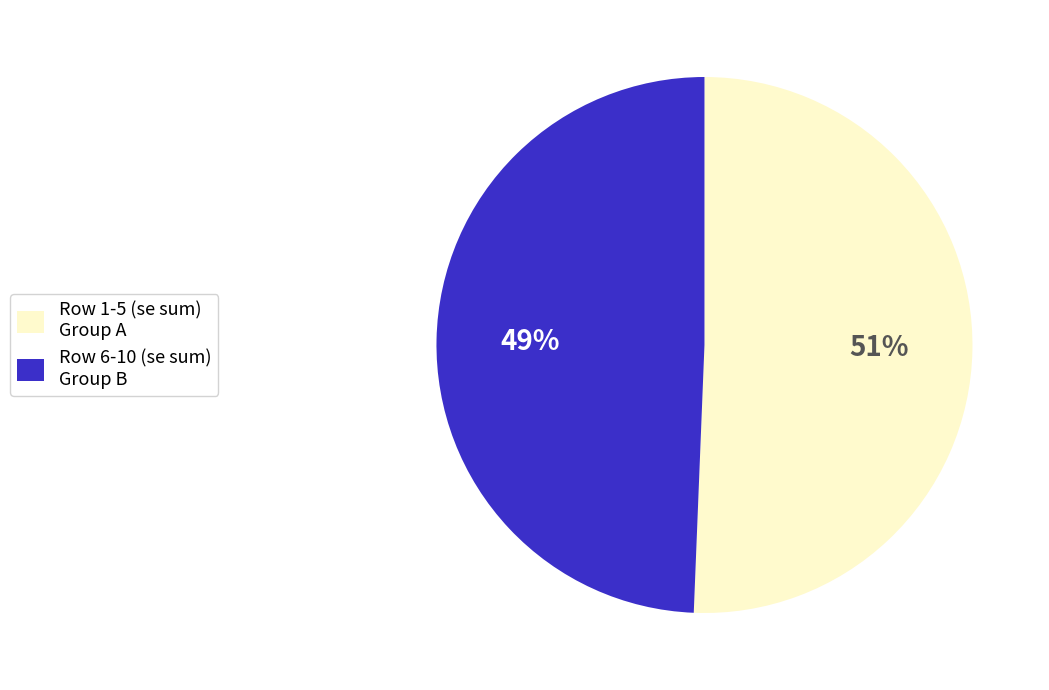

Is the sum of Row 6-10 (se sum) Group B and Row 1-5 (se sum) Group A greater than half?

Yes